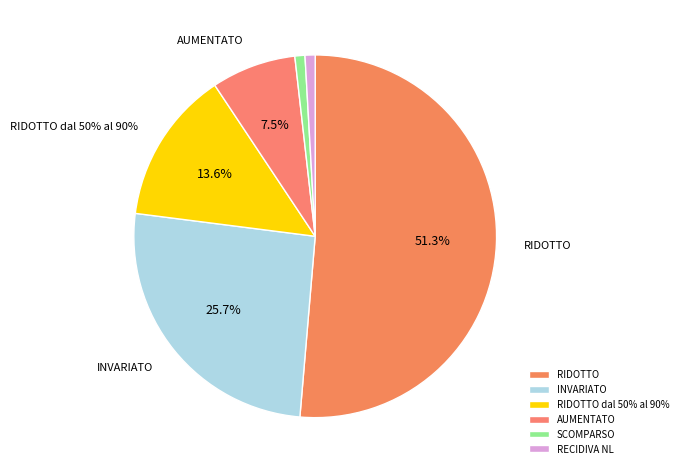

What percentage is the RIDOTTO slice, to the nearest percent?

51%